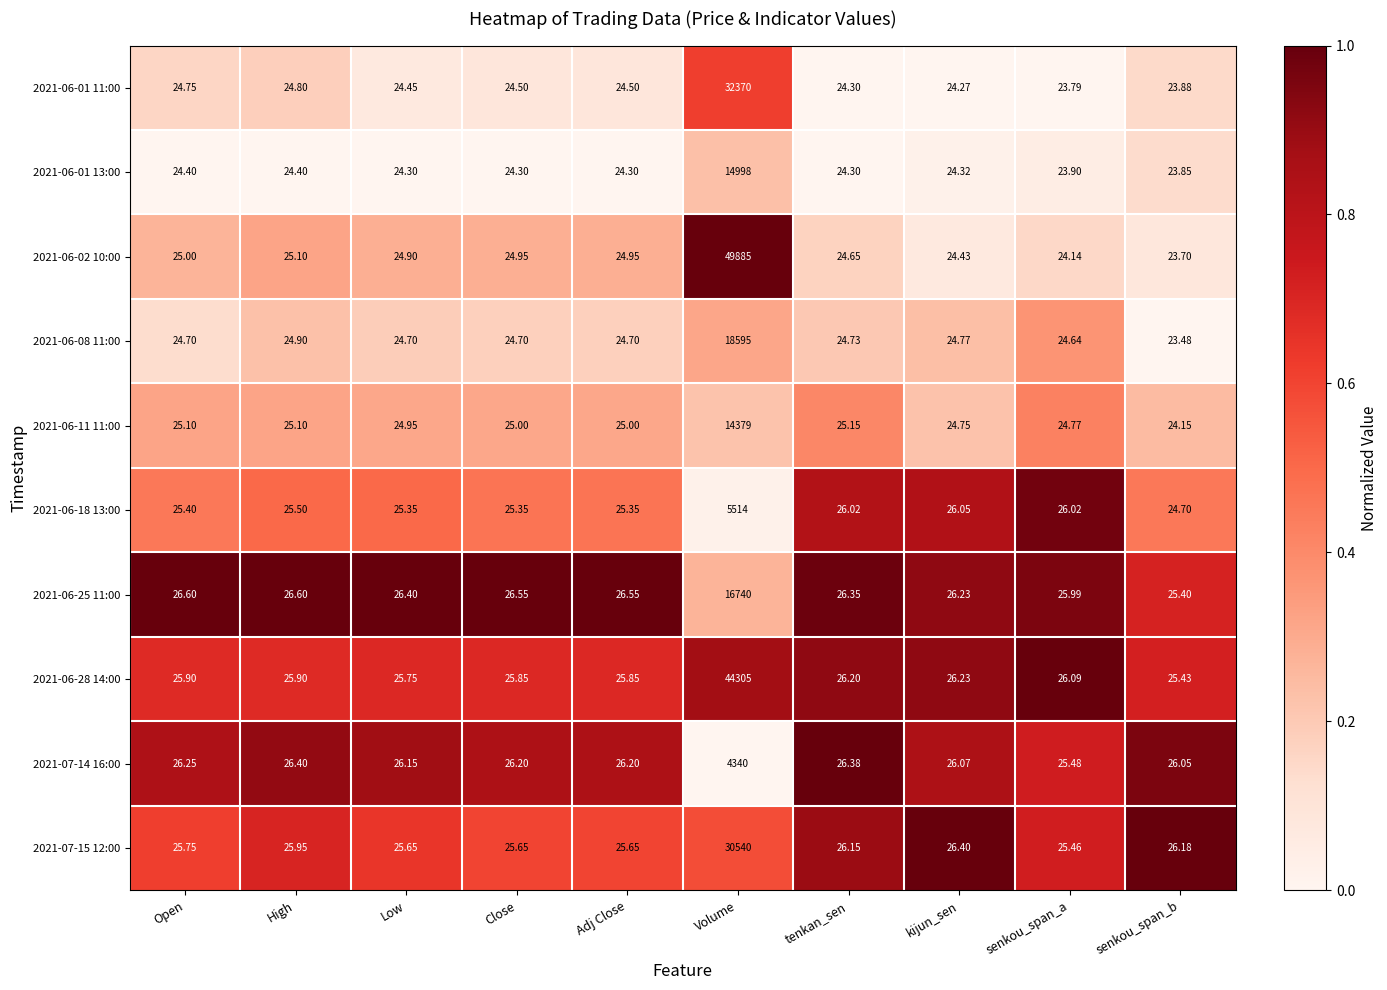

At which label does 2021-06-01 11:00 first exceed 24?

Open